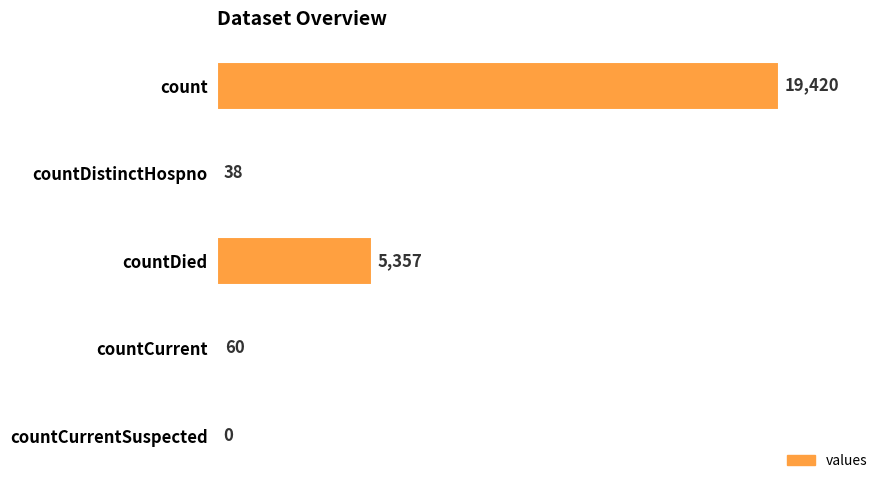

Does the chart contain stacked bars?

No